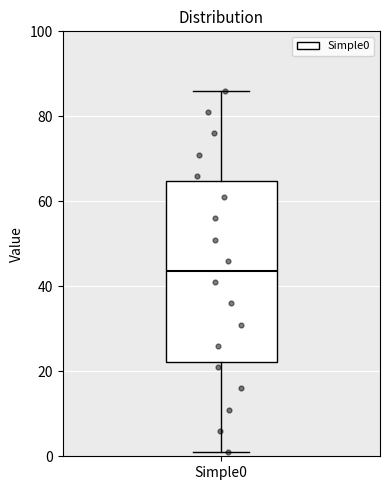

Read this box plot against the y-axis: the position of the median line, the range covered by the box, and the ends of both whiskers. The values are not printed on the chart, so give them approximately, as read against the axis.

median 44, box 22 to 64, whiskers 2 to 86